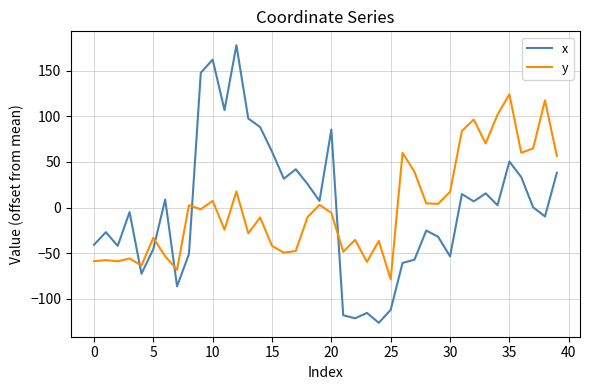

Which series has the widest spread of values?

x